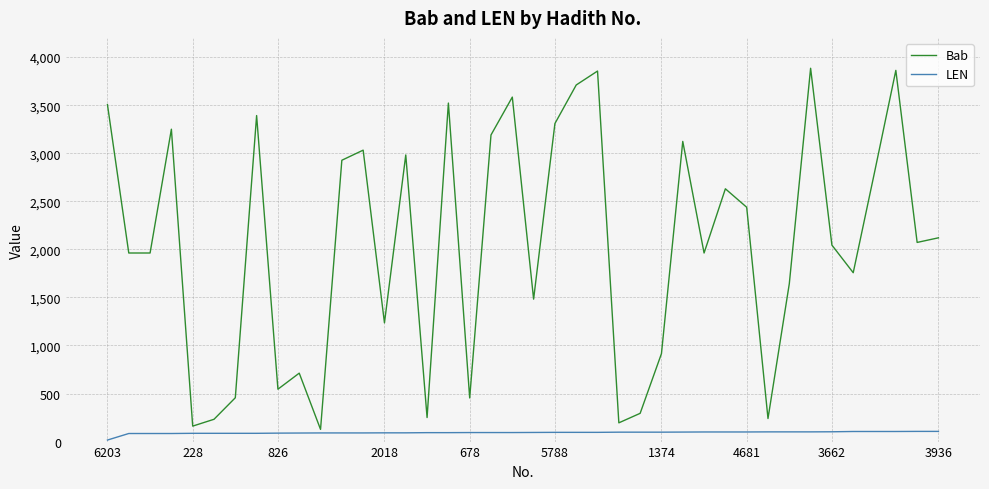

Which series has the largest total across all categories?

Bab